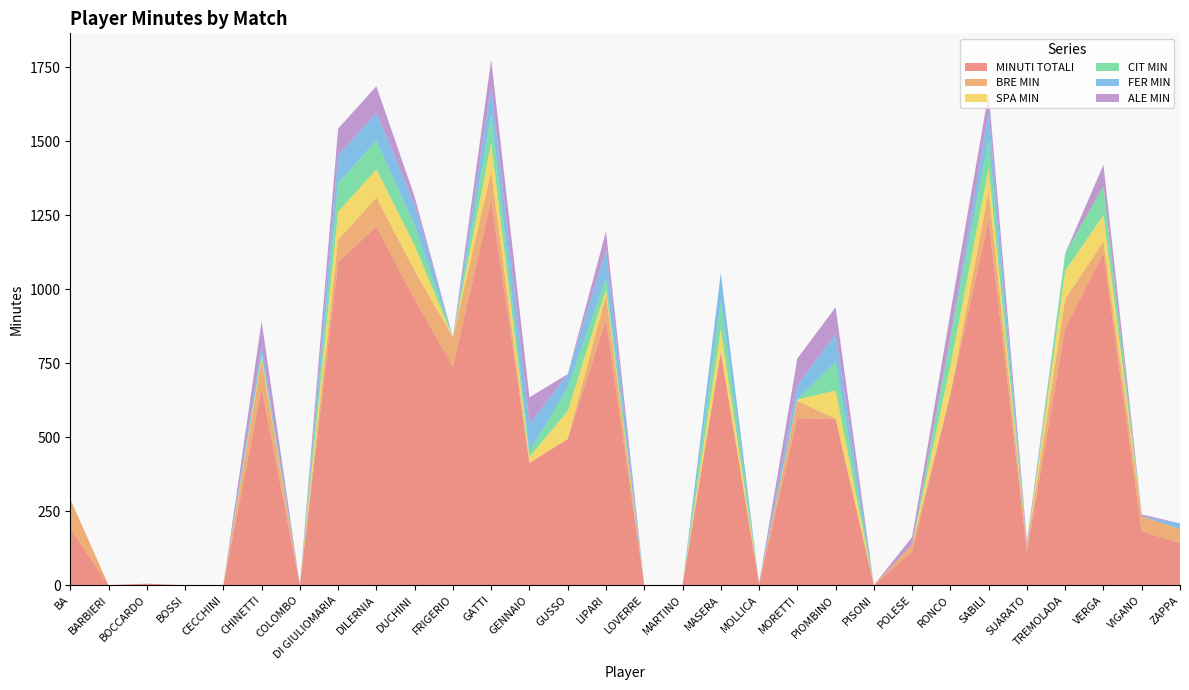

Reading left to right, list all the values displayed in this chart.

MINUTI TOTALI: 193	0	5	0	0	665	0	1092	1212	965	739	1302	413	494	898	0	0	789	5	564	563	0	114	646	1236	113	869	1121	182	142
BRE MIN: 98	0	0	0	0	97	0	75	98	98	98	98	0	0	82	0	0	0	0	58	0	0	23	0	98	16	98	40	50	48
SPA MIN: 0	0	0	0	0	10	0	95	95	85	0	95	20	95	20	0	0	75	0	5	95	0	0	95	75	0	95	90	0	0
CIT MIN: 0	0	0	0	0	10	0	97	97	68	0	97	18	79	38	0	0	97	0	0	97	0	0	97	97	0	59	97	0	0
FER MIN: 0	0	0	0	0	29	0	94	94	70	0	94	94	45	94	0	0	94	0	49	94	0	0	0	94	0	0	0	0	19
ALE MIN: 0	0	0	0	0	81	0	90	90	26	0	90	90	0	64	0	0	0	0	90	90	0	26	83	64	17	0	73	7	0